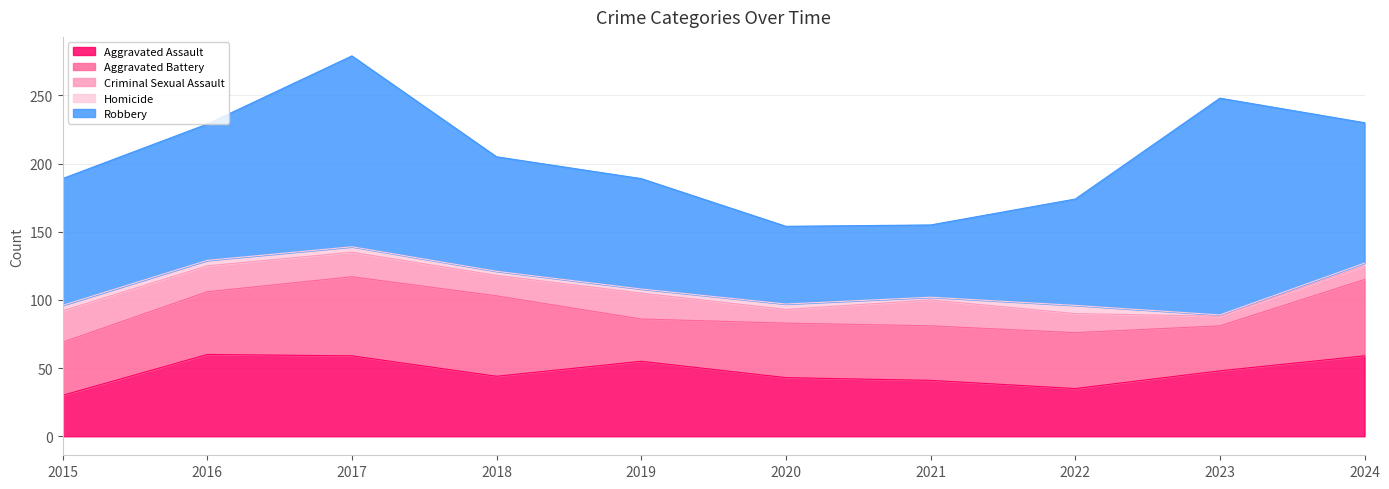

At 2019, list the series in order from largest to smallest.

Robbery, Aggravated Assault, Aggravated Battery, Criminal Sexual Assault, Homicide